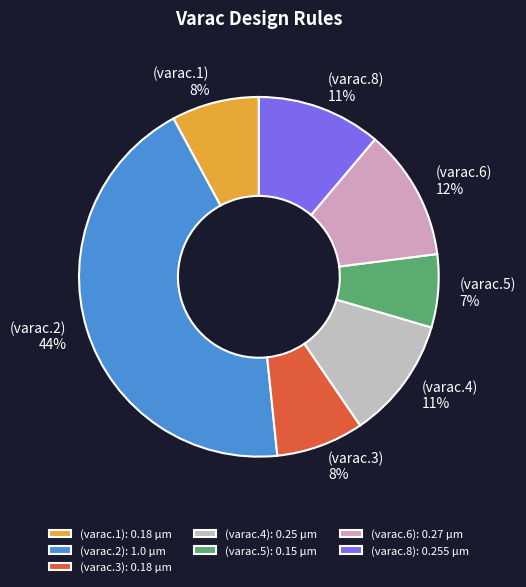

To the nearest percent, what is the average slice percentage?

14%